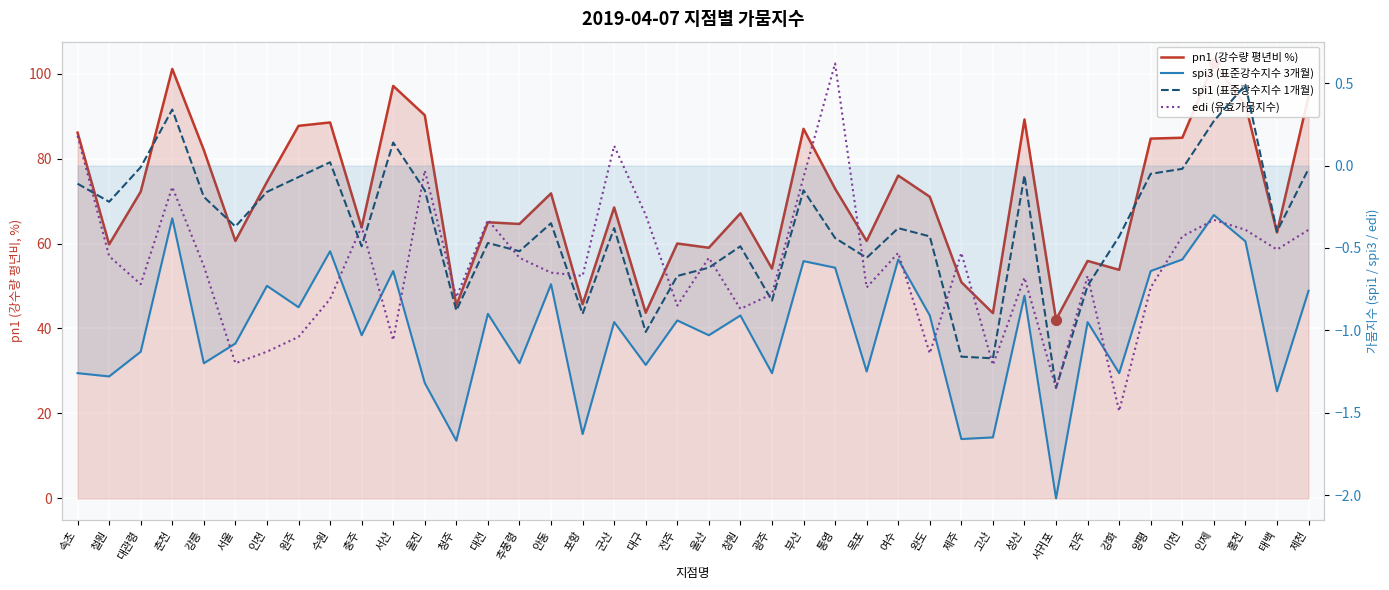

Which series has the widest spread of Y values?

pn1 (강수량 평년비 %)